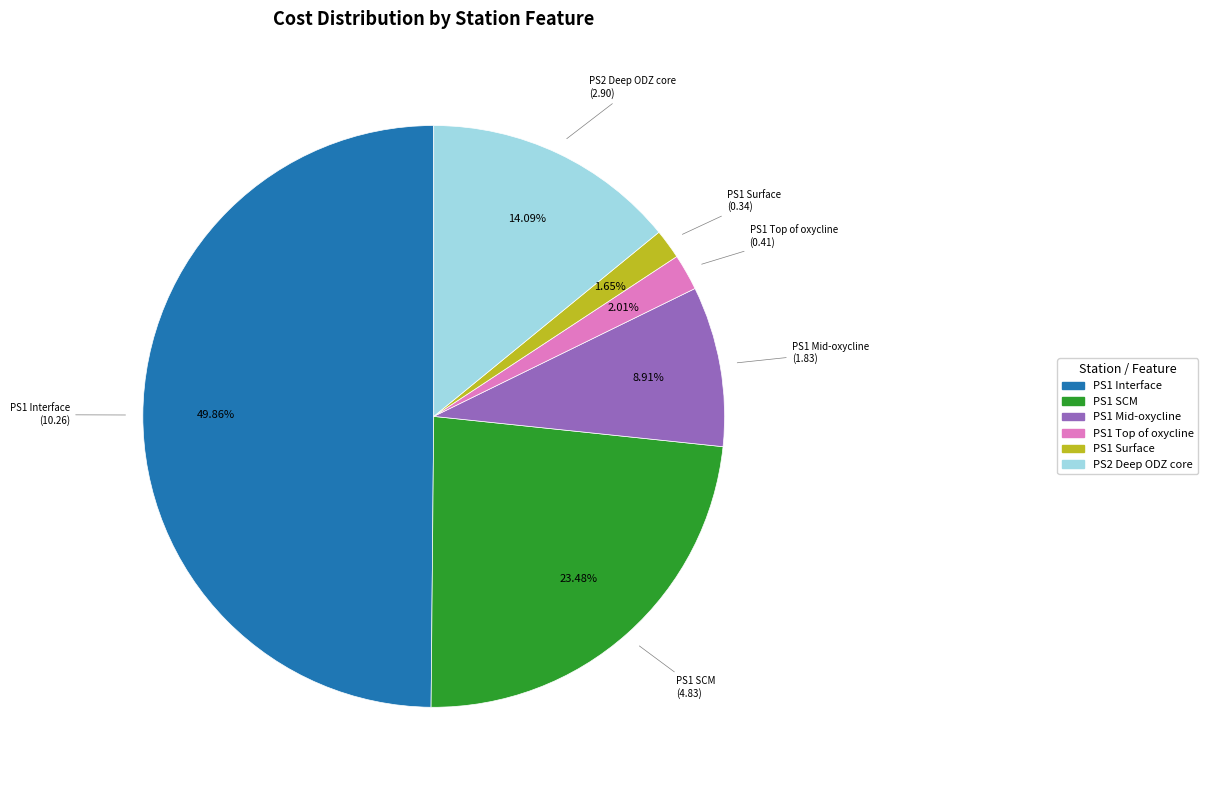

Between PS1 Mid-oxycline and PS1 Surface, which is larger?

PS1 Mid-oxycline